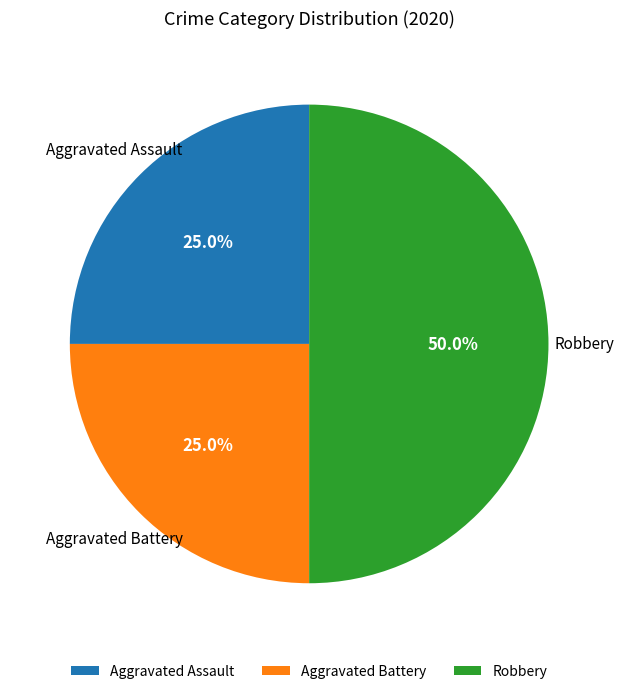

How many slices are in this pie chart?

3